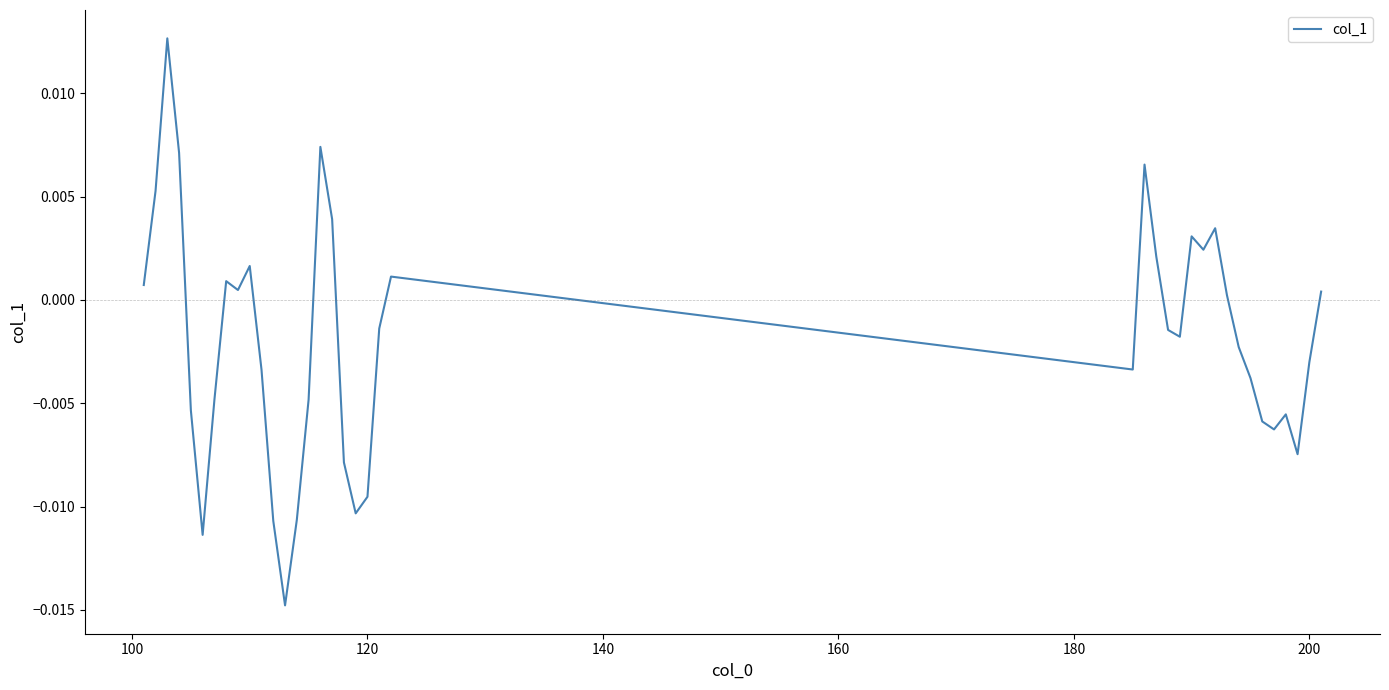

Count the number of categories in the chart.

39